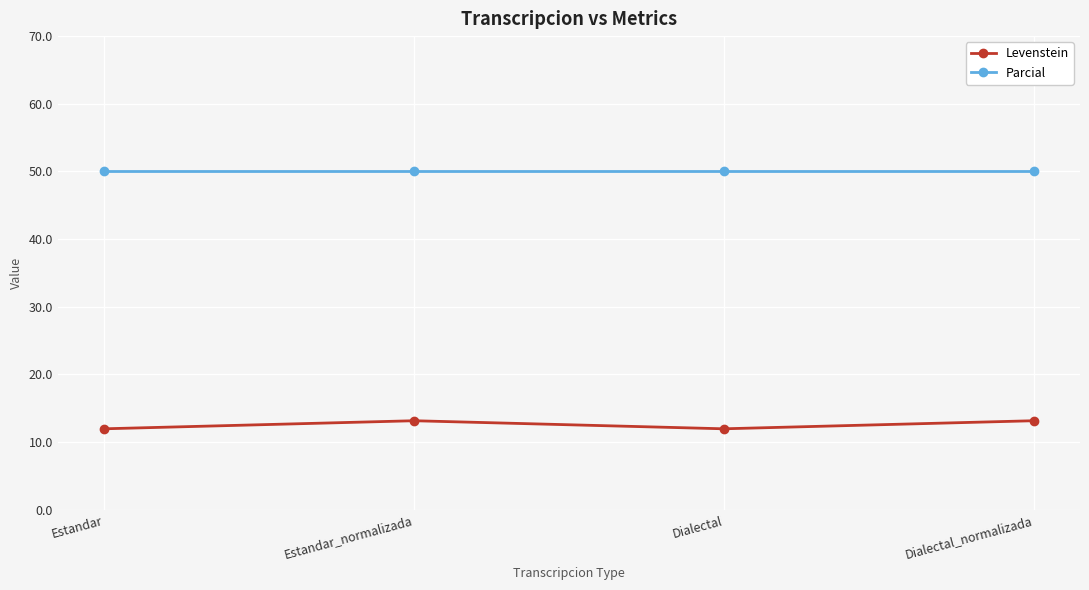

True or false: Levenstein and Parcial intersect in this chart.

False